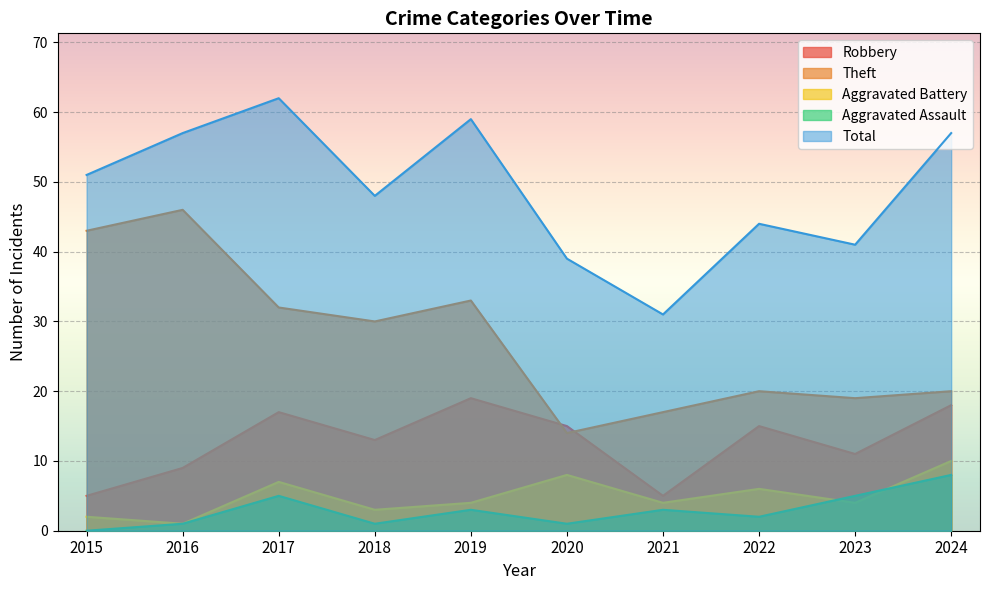

How many Aggravated Battery values are between 3 and 7?

6